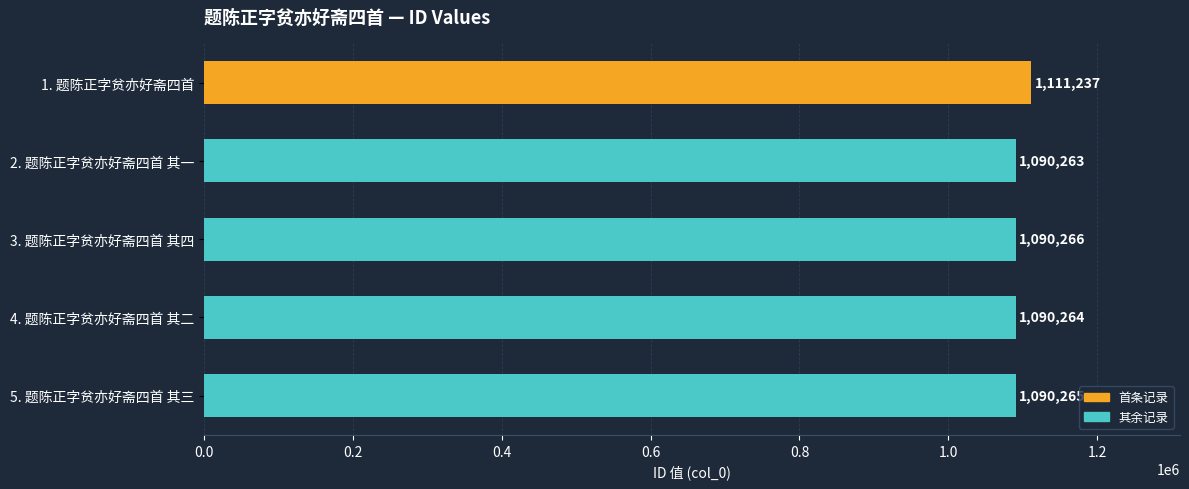

How many bars are there in total?

5